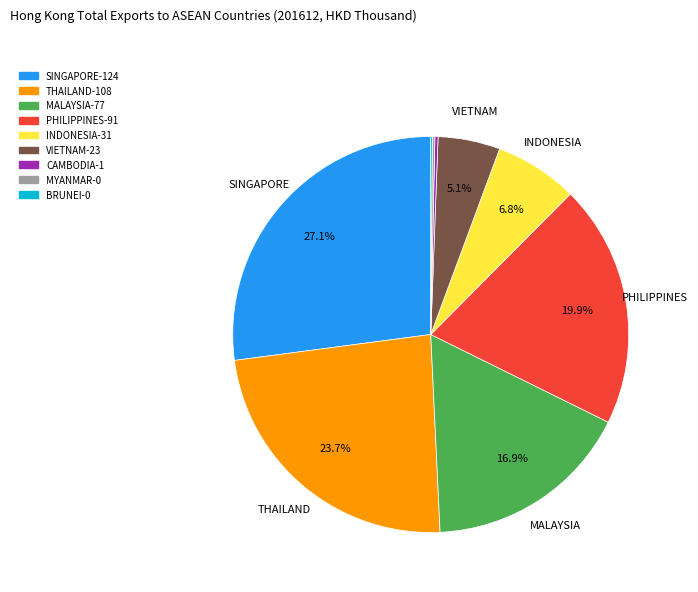

Which slice is the largest?

SINGAPORE